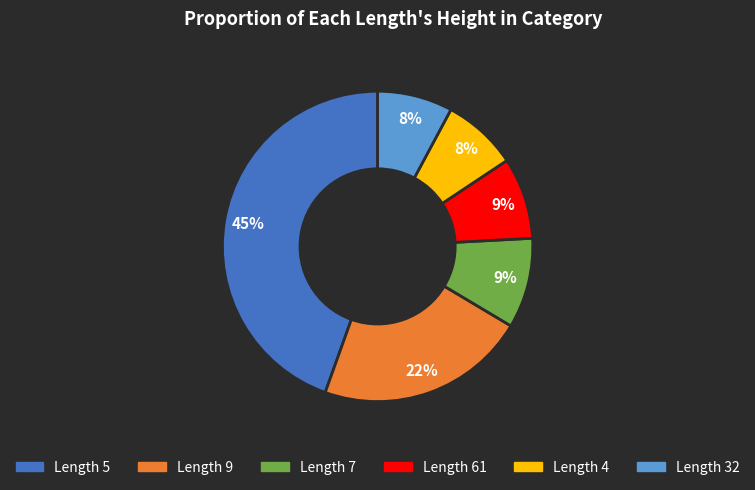

To the nearest percent, what is the difference between the largest and smallest slice percentages?

37%